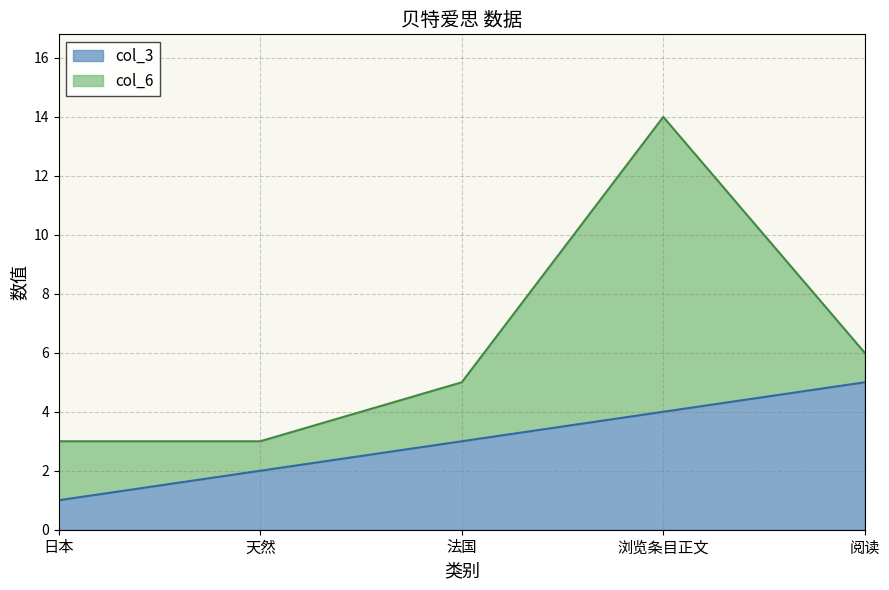

What is the smallest value displayed?

1